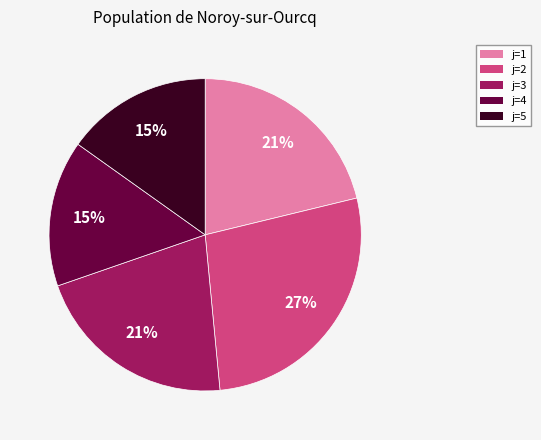

Is there any slice that represents more than half of the pie?

No